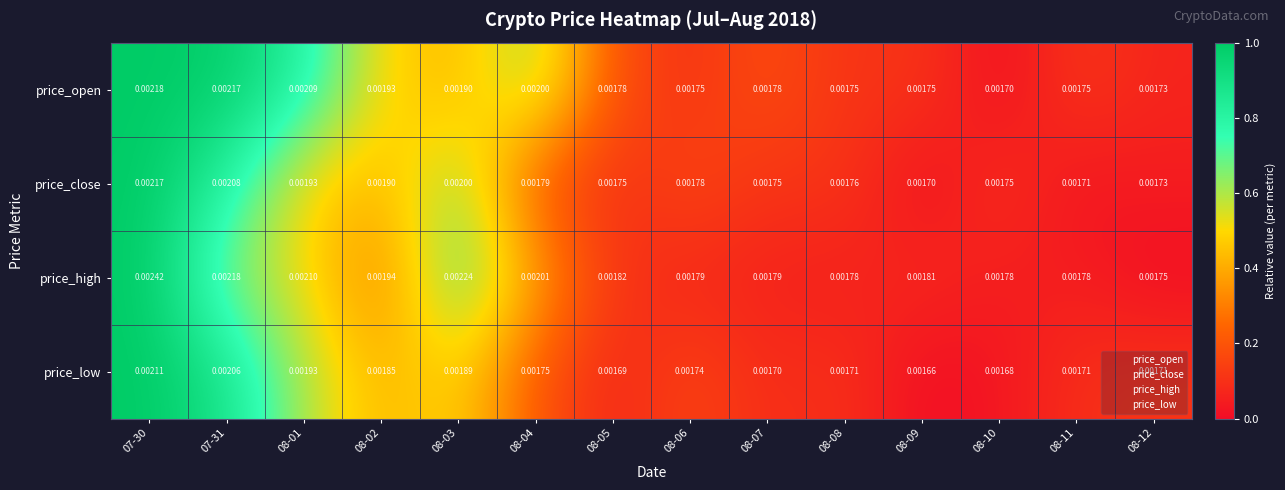

Rank the series by their maximum value, from highest to lowest.

price_high, price_open, price_close, price_low